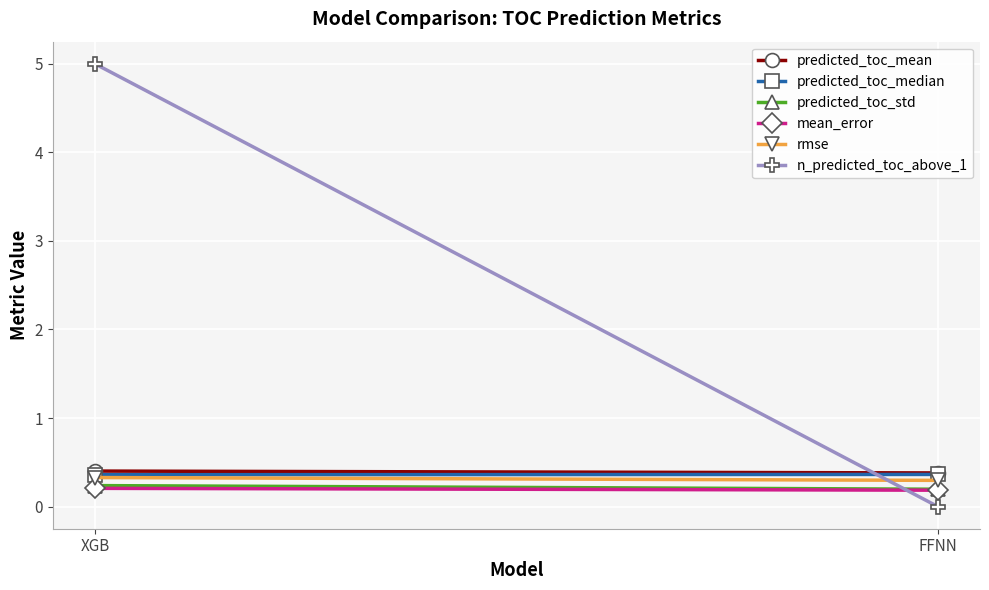

The value of rmse at FFNN is 0.3. True or false?

True